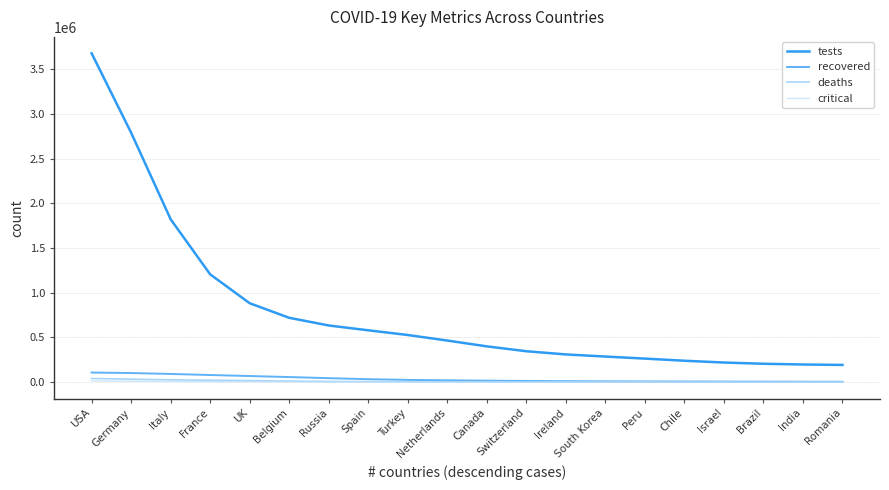

Where does the critical series first go above 1473?

USA